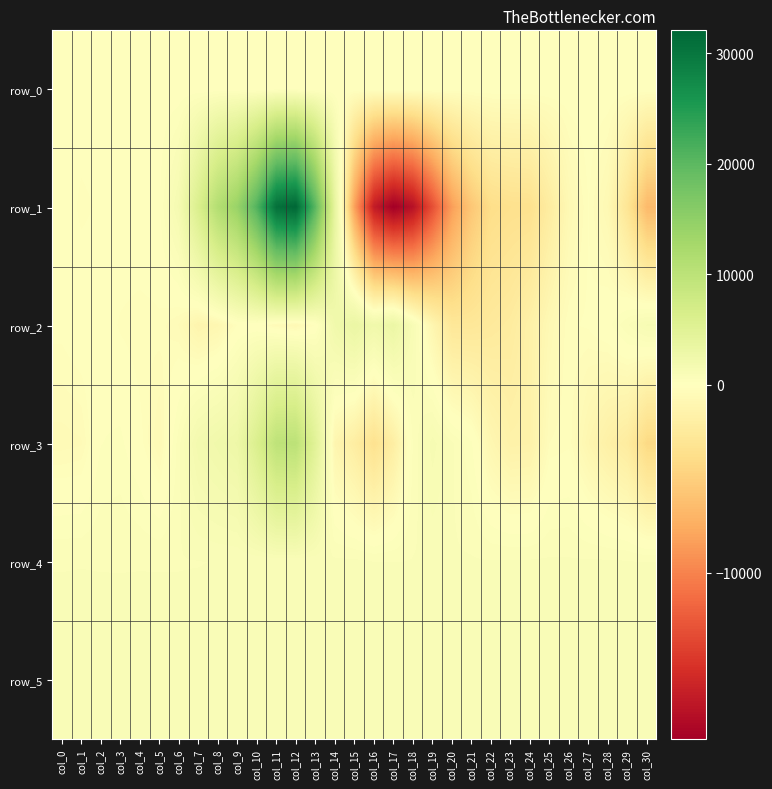

What is the difference between the second highest and second lowest values in the row_4 series?

70.0